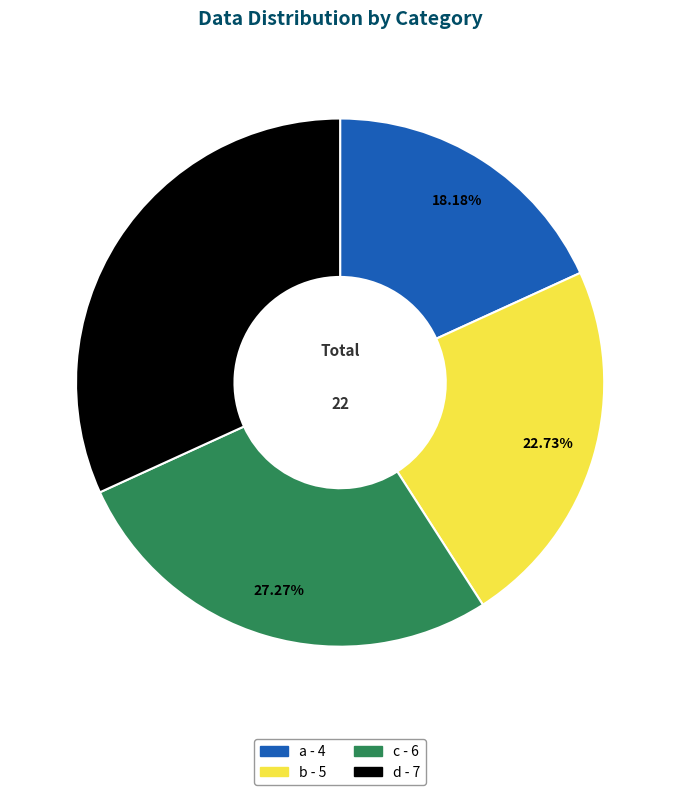

How much of the chart is everything except b?

77.3%